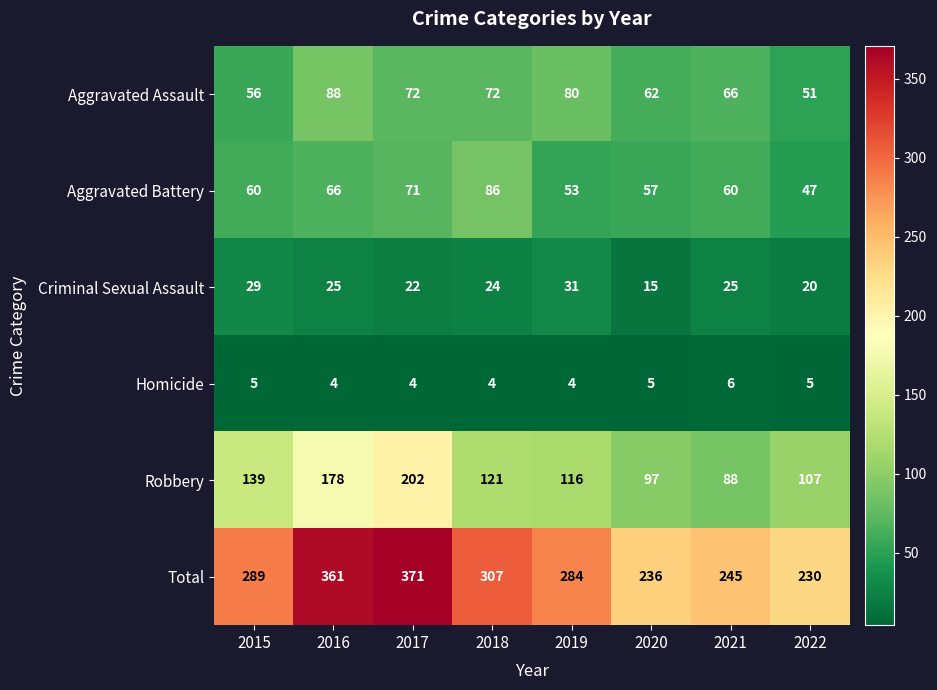

Rank the series by their maximum value, from highest to lowest.

Total, Robbery, Aggravated Assault, Aggravated Battery, Criminal Sexual Assault, Homicide